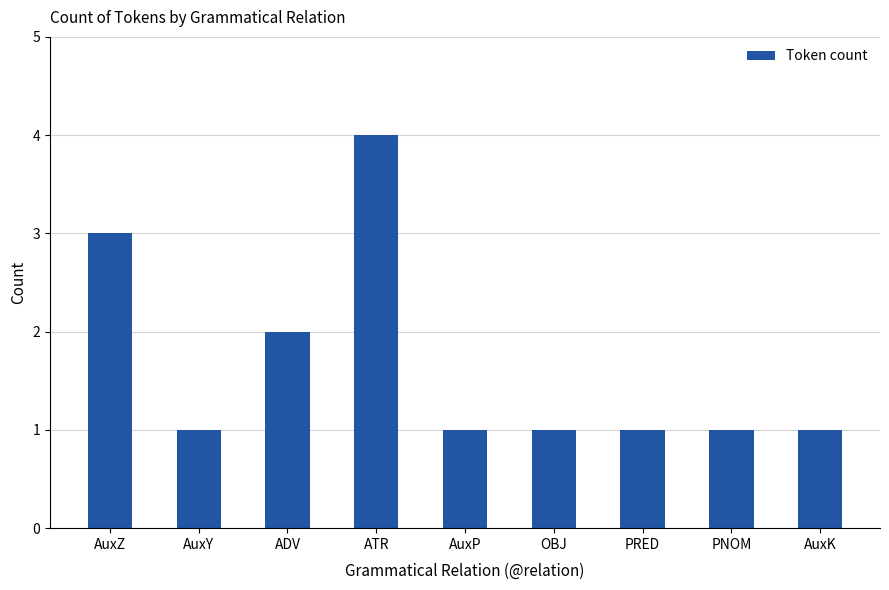

At which label is the value closest to 2?

ADV